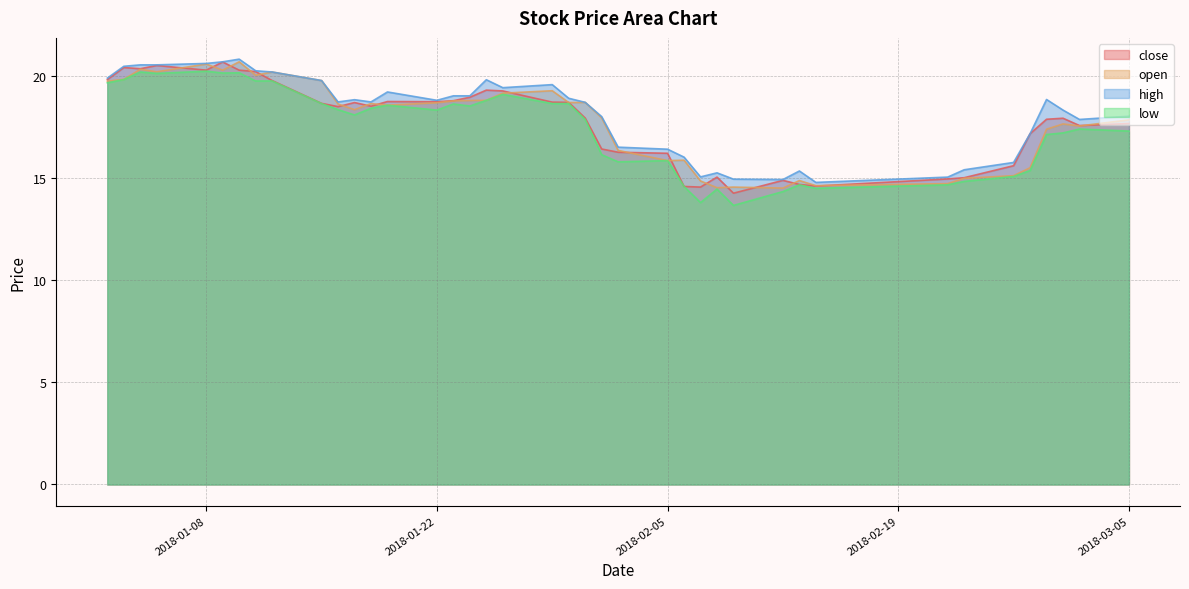

Rank the categories by open value from lowest to highest.

2018-02-12, 2018-02-08, 2018-02-09, 2018-02-14, 2018-02-22, 2018-02-07, 2018-02-13, 2018-02-23, 2018-02-26, 2018-02-27, 2018-02-05, 2018-02-06, 2018-02-02, 2018-02-28, 2018-03-02, 2018-03-01, 2018-03-05, 2018-02-01, 2018-01-17, 2018-01-19, 2018-01-16, 2018-01-18, 2018-01-22, 2018-01-30, 2018-01-31, 2018-01-23, 2018-01-24, 2018-01-25, 2018-01-26, 2018-01-29, 2018-01-02, 2018-01-15, 2018-01-03, 2018-01-11, 2018-01-12, 2018-01-05, 2018-01-09, 2018-01-04, 2018-01-08, 2018-01-10